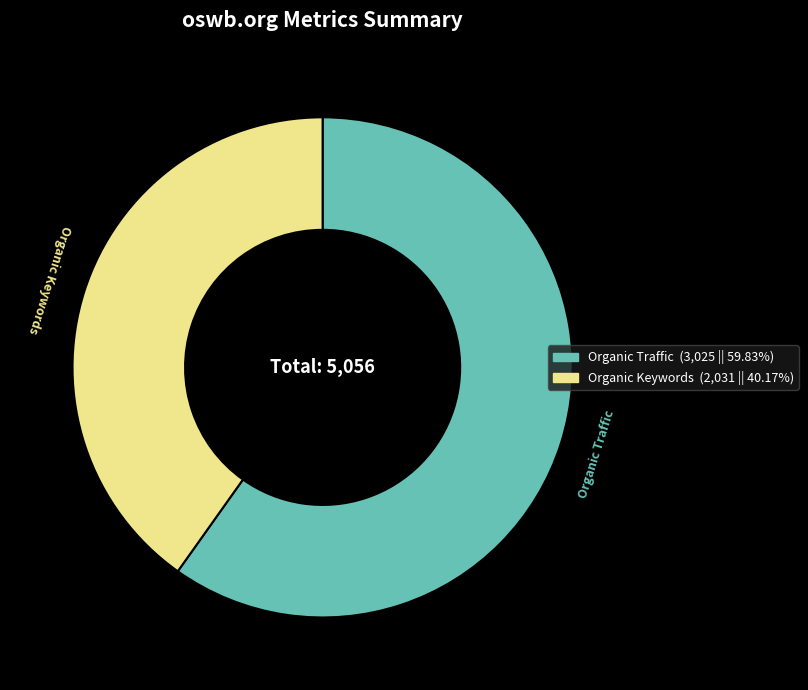

Is there a majority slice in this chart?

Yes